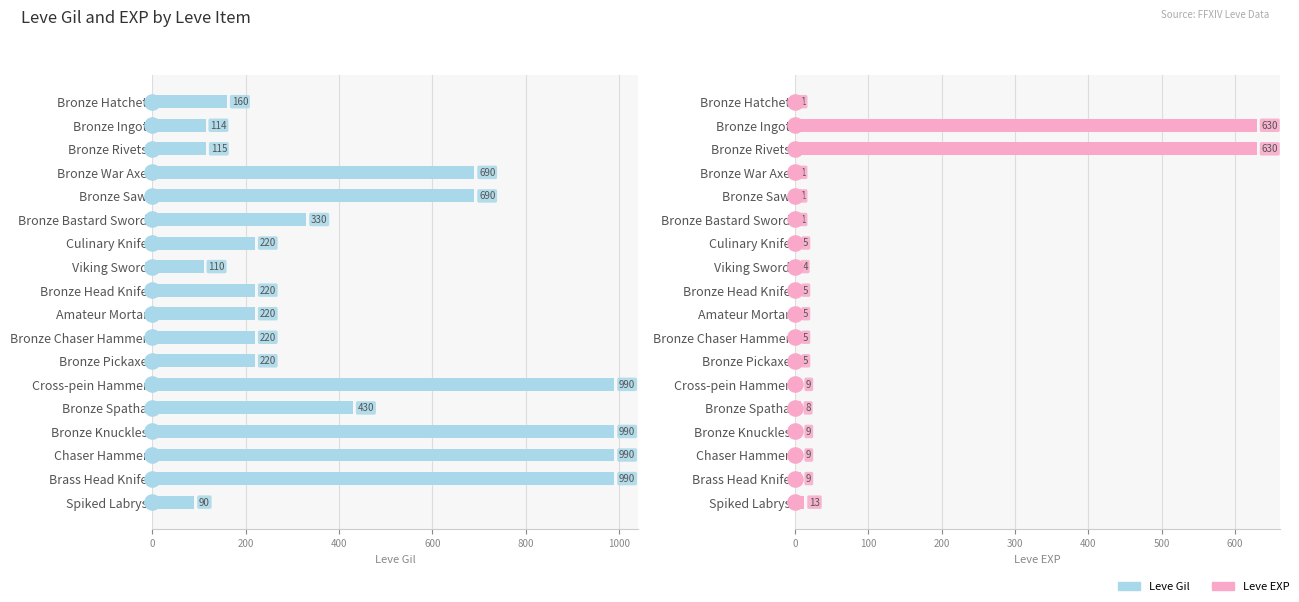

Which series contains the highest Y value?

Leve Gil